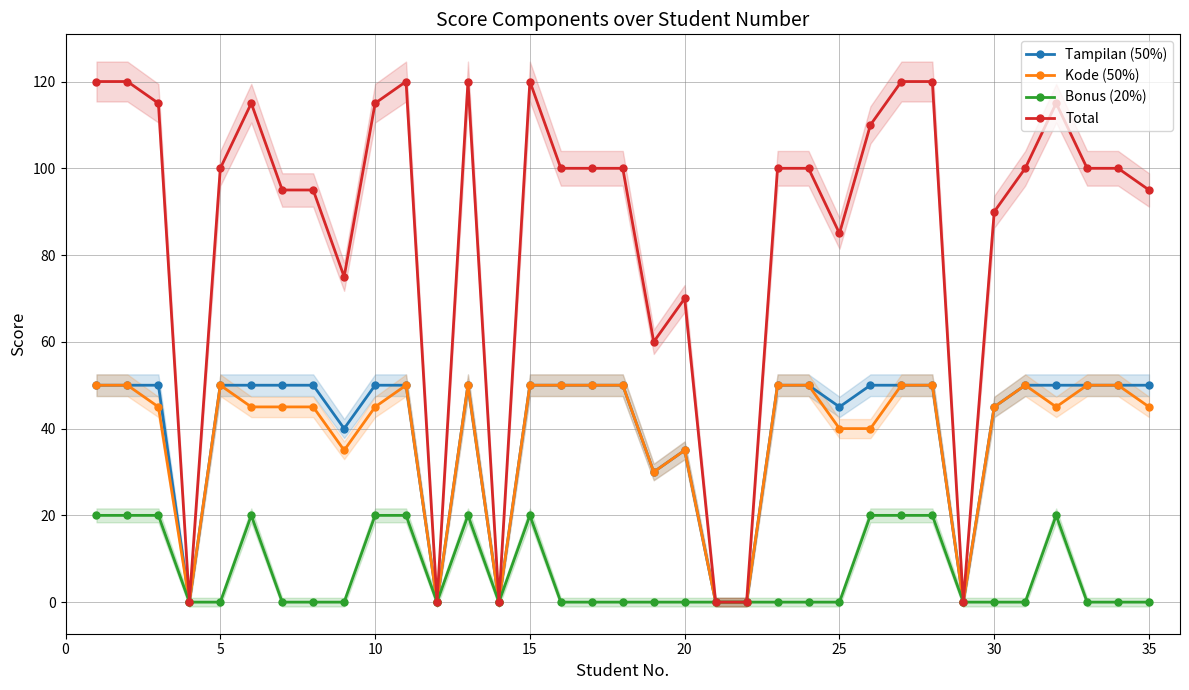

The value of Bonus (20%) at 35 is 8. True or false?

False